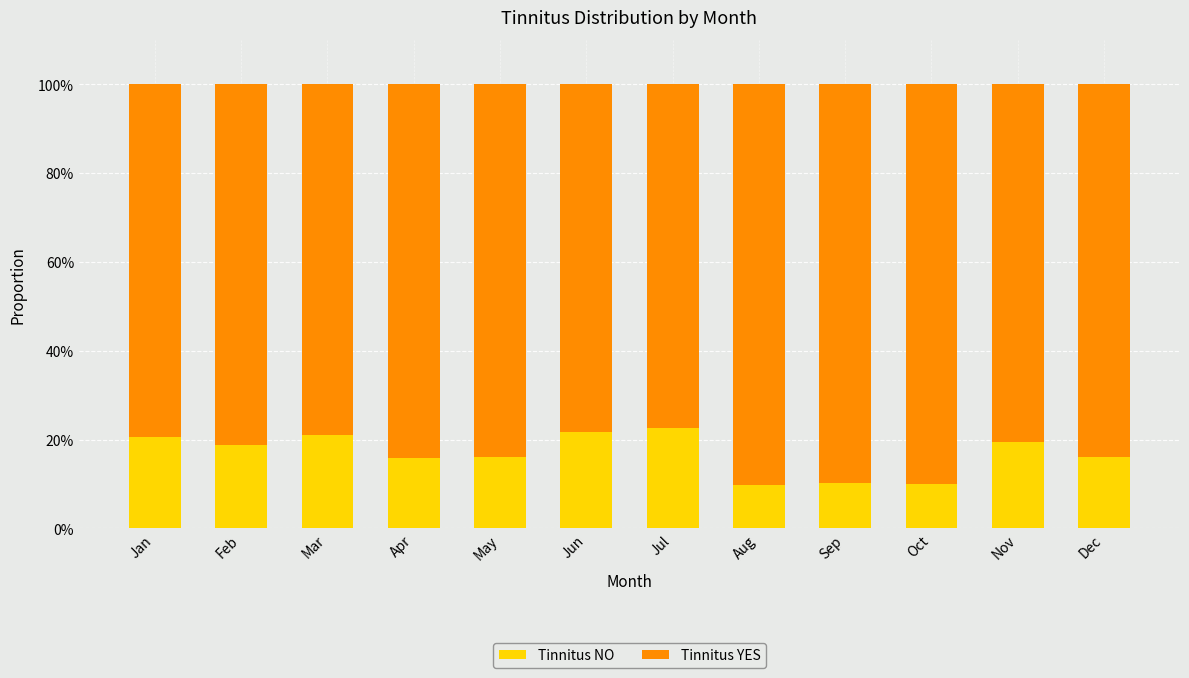

Which has a higher value, Dec or May?

Dec